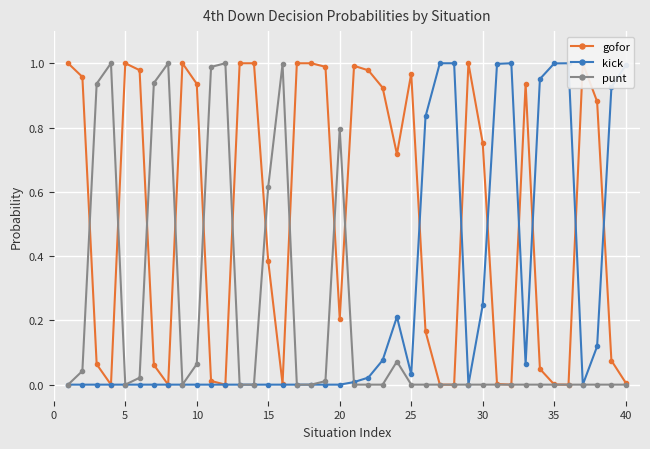

The punt series shows -0.4 at 30. True or false?

False